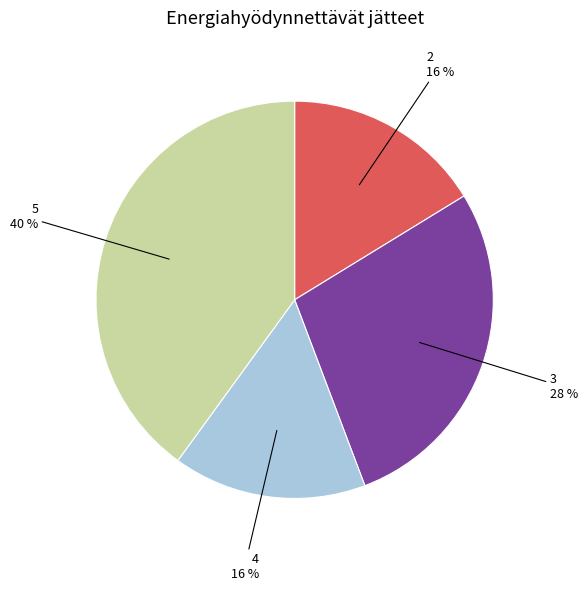

Is the sum of 2 and 3 greater than half?

No